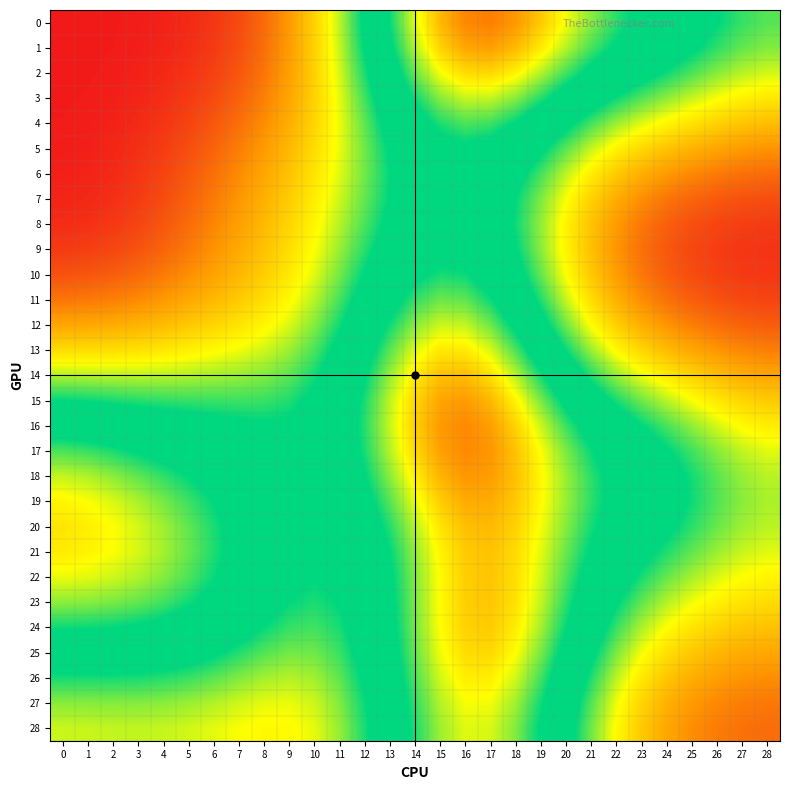

Which has a higher value, 21 or 20?

20